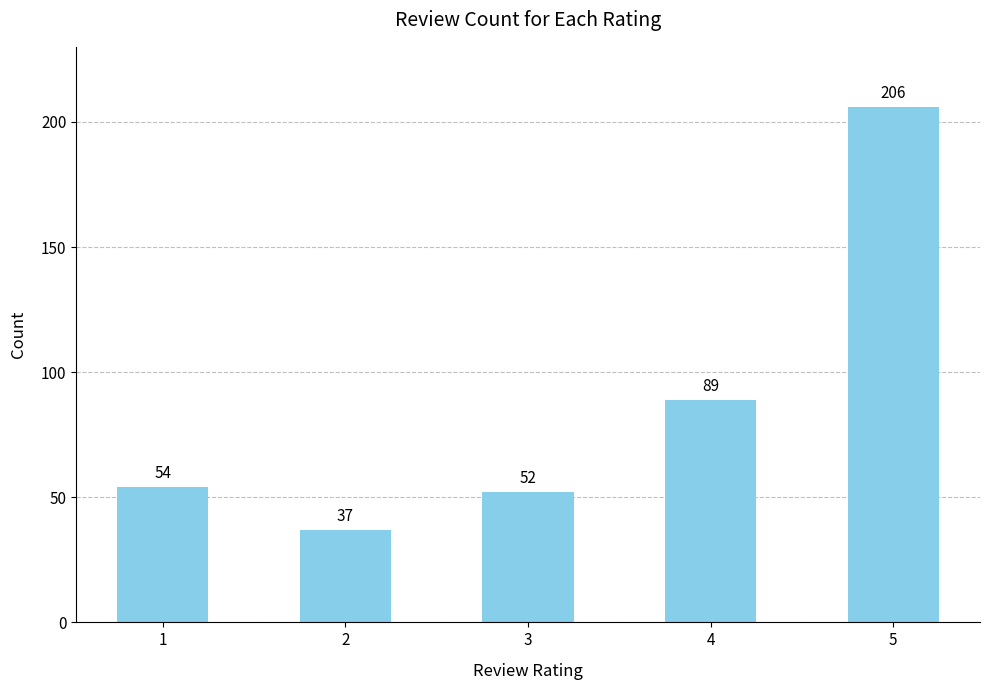

What is the sum of the values at 4 and 2?

126